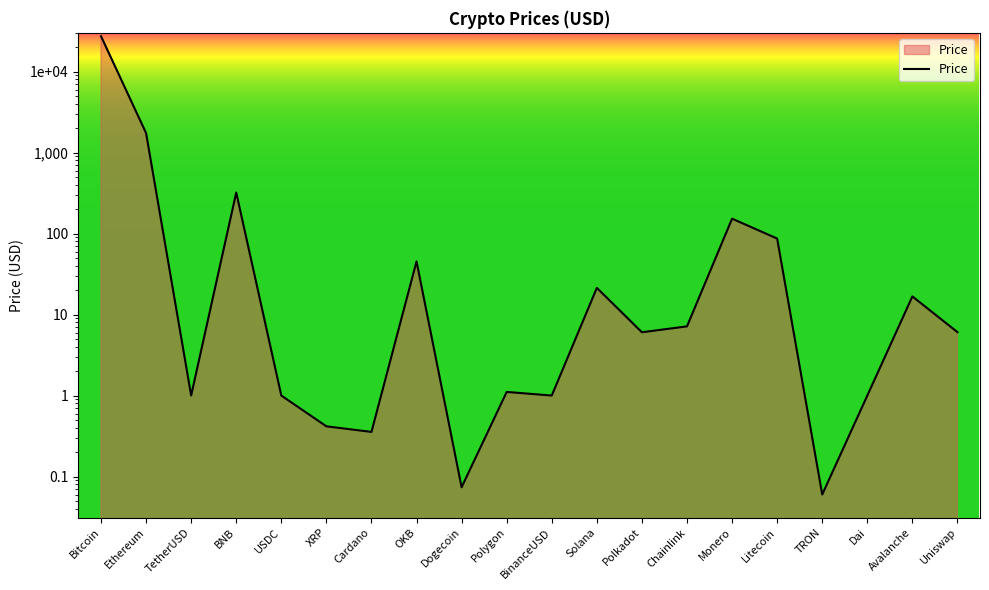

Where is the data nearest to the value 13671?

Ethereum